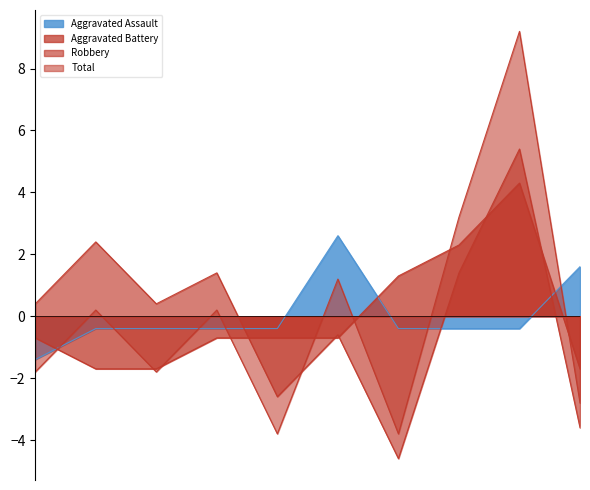

Which series has the widest spread of values?

Total